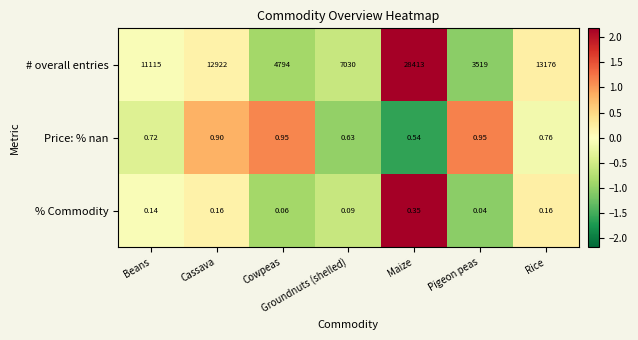

Where is Price: % nan nearest to the value 0?

Maize